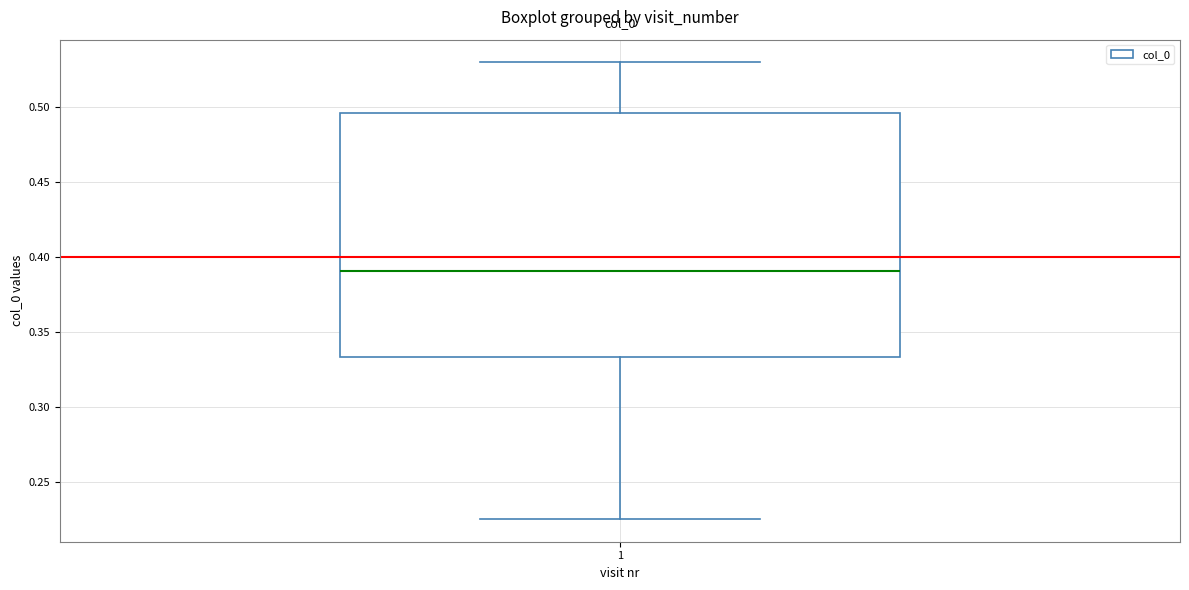

Read this box plot against the y-axis: the position of the median line, the range covered by the box, and the ends of both whiskers. The values are not printed on the chart, so give them approximately, as read against the axis.

median 0.390, box 0.335 to 0.495, whiskers 0.225 to 0.530